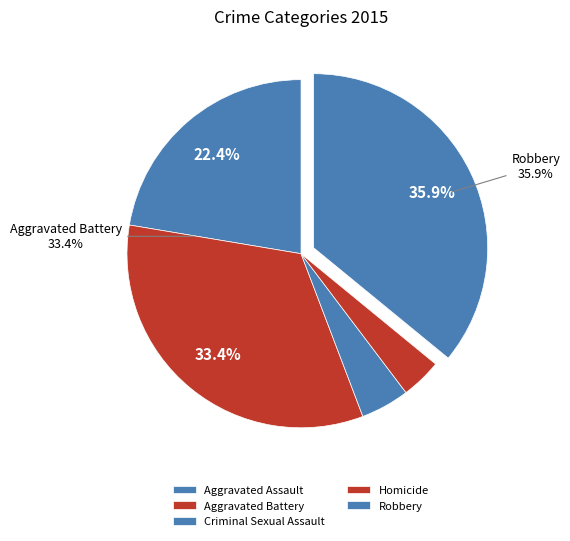

How many slices are in this pie chart?

5